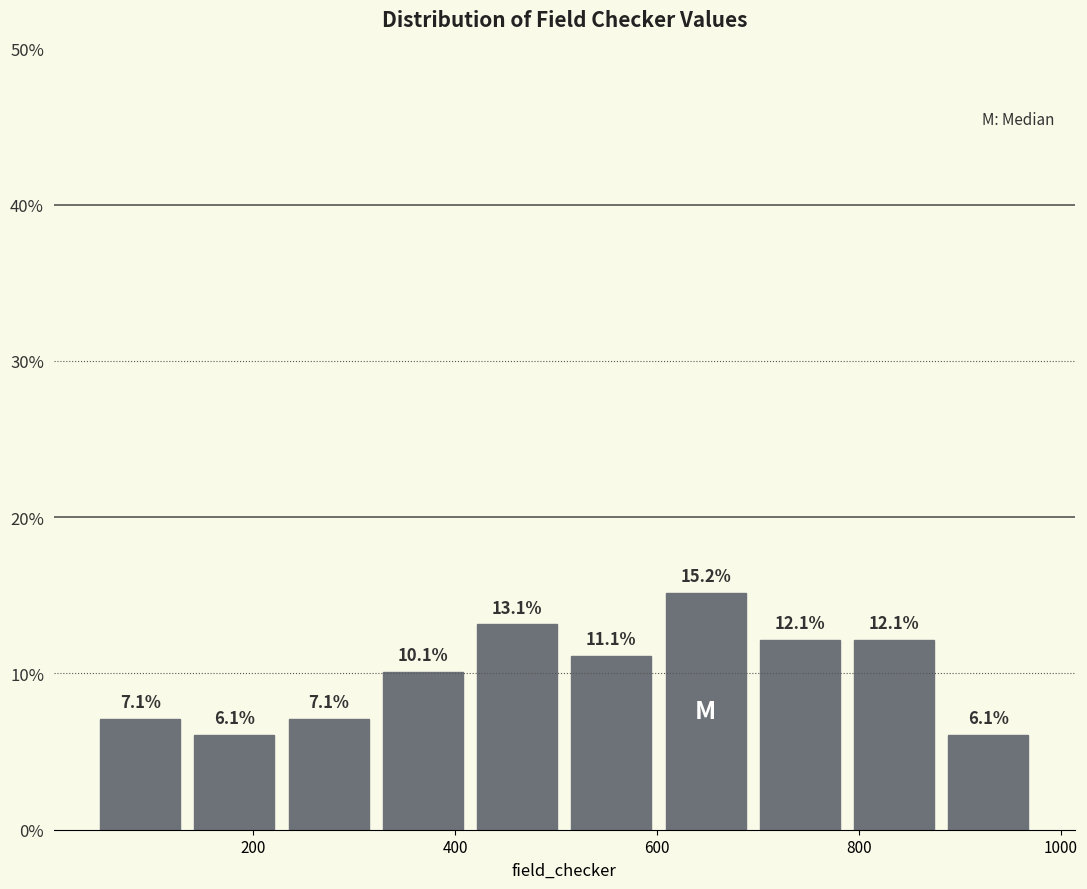

Reading left to right, list every bar in this chart as the range it spans on the x-axis followed by its height. The bar edges are not printed on the chart, so give them approximately, as read against the axis.

40 to 140: 7.1
140 to 220: 6.1
220 to 320: 7.1
320 to 420: 10.1
420 to 500: 13.1
500 to 600: 11.1
600 to 700: 15.2
700 to 780: 12.1
780 to 880: 12.1
880 to 980: 6.1